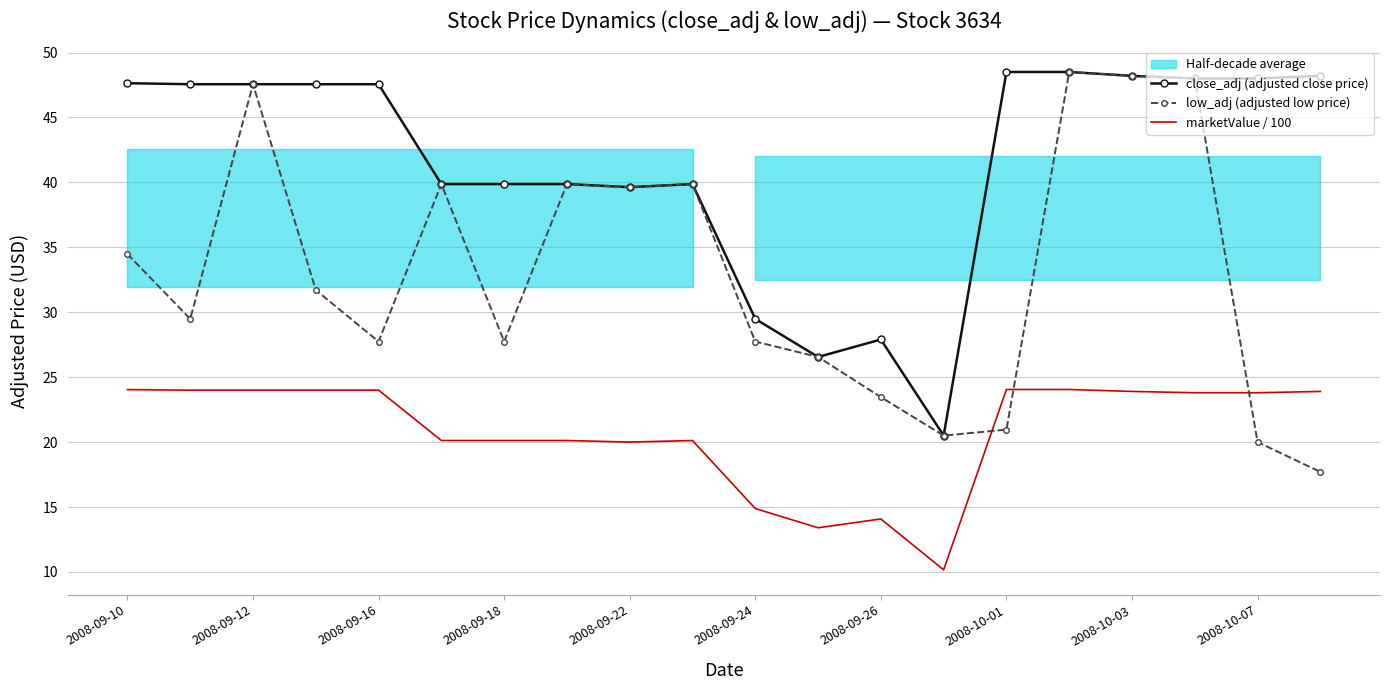

What is the difference between the maximum and second lowest values in the close_adj (adjusted close price) series?

21.9